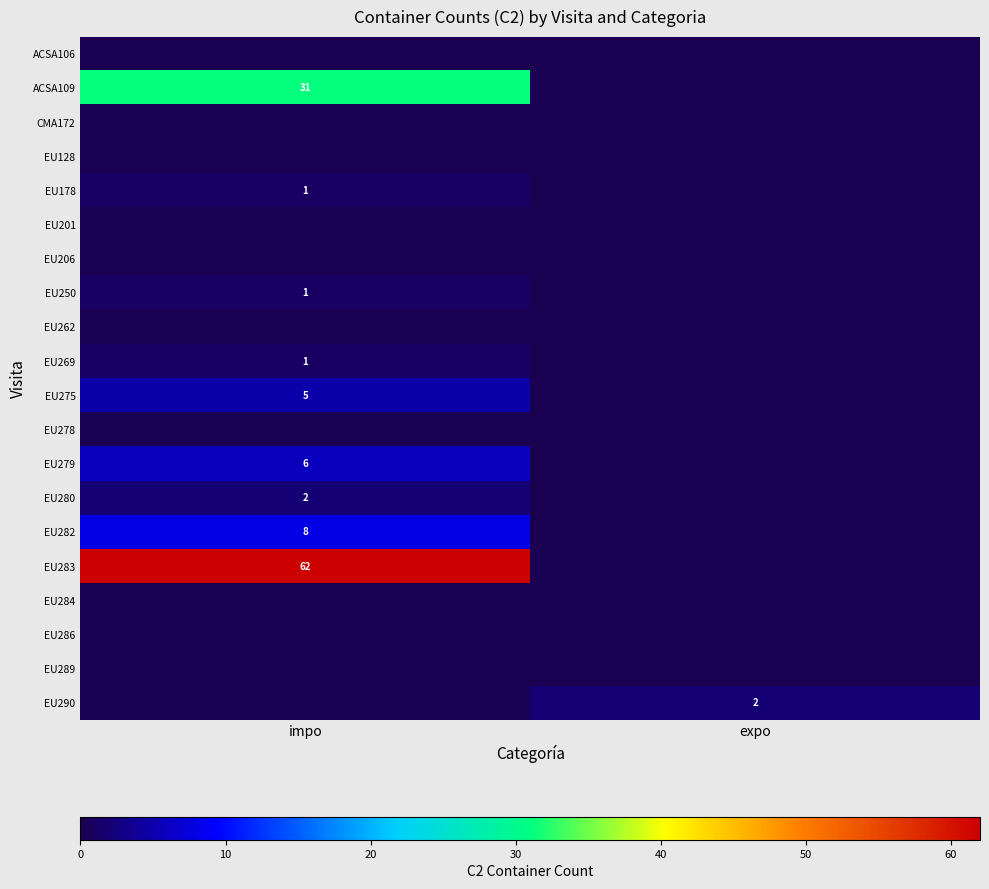

The value of EU250 at impo is 1. True or false?

True